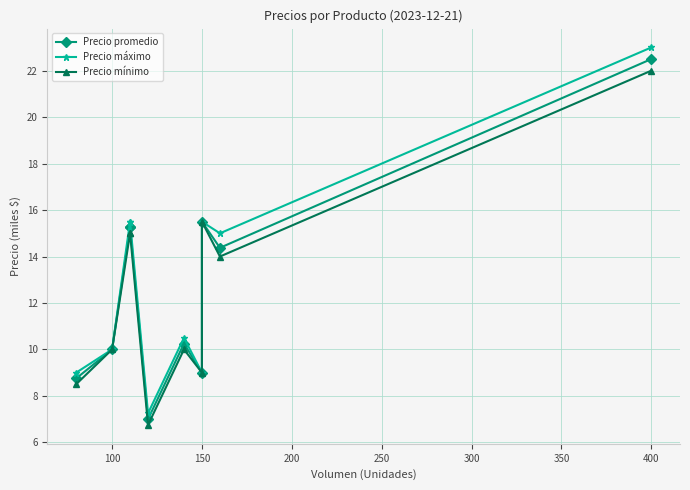

Reading left to right, transcribe all the data shown in this chart.

Precio promedio: 8.8	10.0	15.2	15.2	7.0	10.2	9.0	15.5	14.4	22.5
Precio máximo: 9.0	10.0	15.5	15.5	7.2	10.5	9.0	15.5	15.0	23.0
Precio mínimo: 8.5	10.0	15.0	15.0	6.8	10.0	9.0	15.5	14.0	22.0